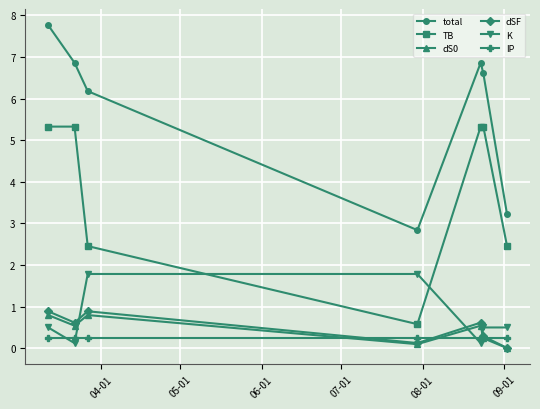

True or false: total and dS0 cross at least once.

False